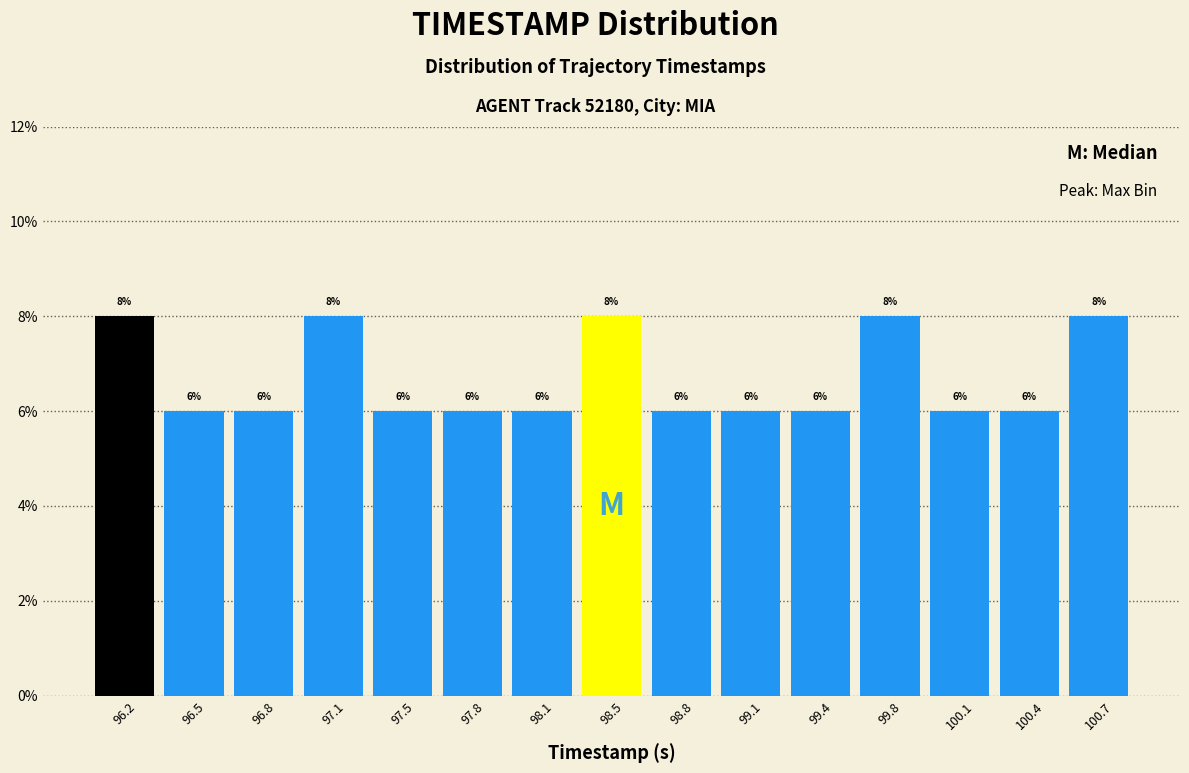

Reading left to right, list every bar in this chart as the range it spans on the x-axis followed by its height. The bar edges are not printed on the chart, so give them approximately, as read against the axis.

96.00 to 96.35: 8
96.35 to 96.65: 6
96.65 to 97.00: 6
97.00 to 97.30: 8
97.30 to 97.65: 6
97.65 to 97.95: 6
97.95 to 98.30: 6
98.30 to 98.60: 8
98.60 to 98.95: 6
98.95 to 99.25: 6
99.25 to 99.60: 6
99.60 to 99.90: 8
99.90 to 100.25: 6
100.25 to 100.55: 6
100.55 to 100.90: 8